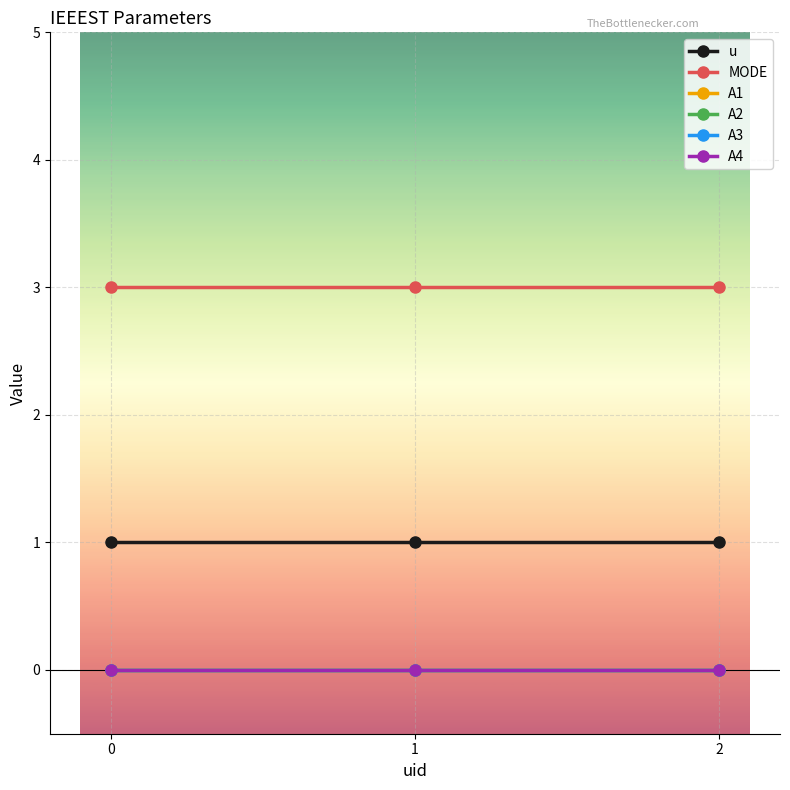

What is the difference between the highest and lowest values at 2?

3